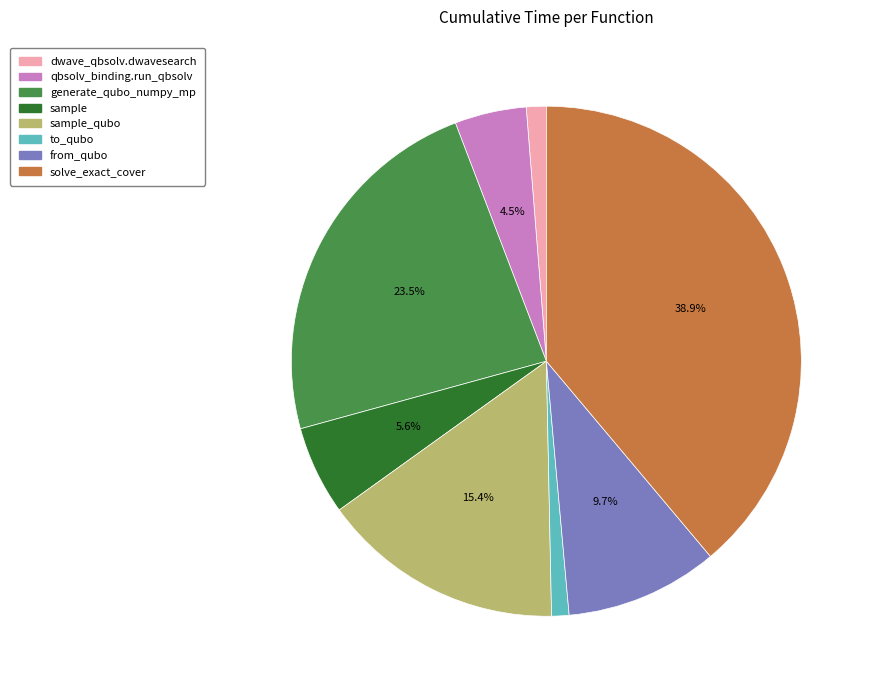

How many segments does this pie chart have?

8